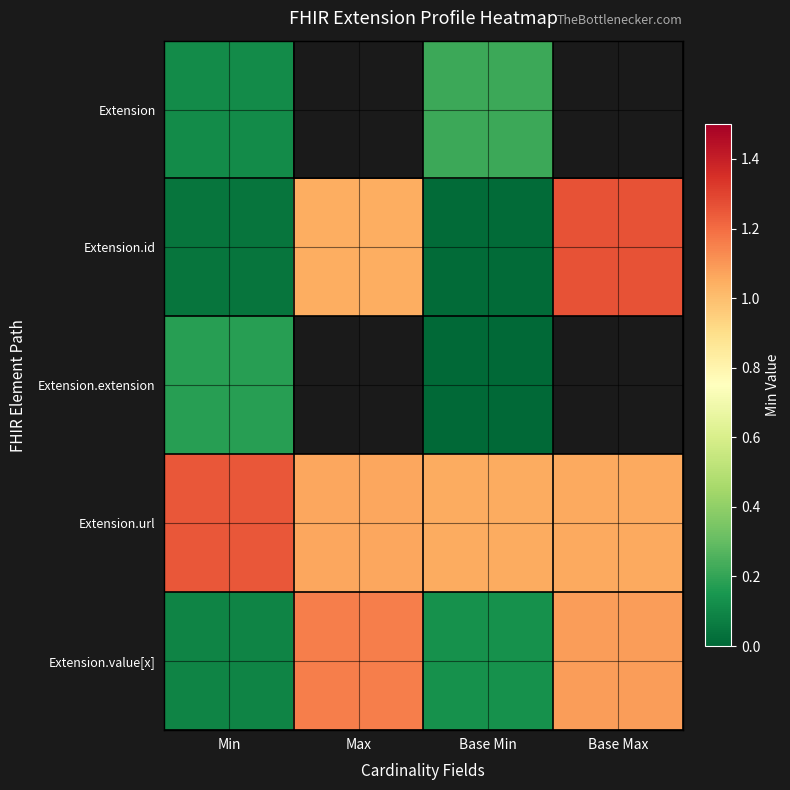

Which series has the largest total across all categories?

Extension.url